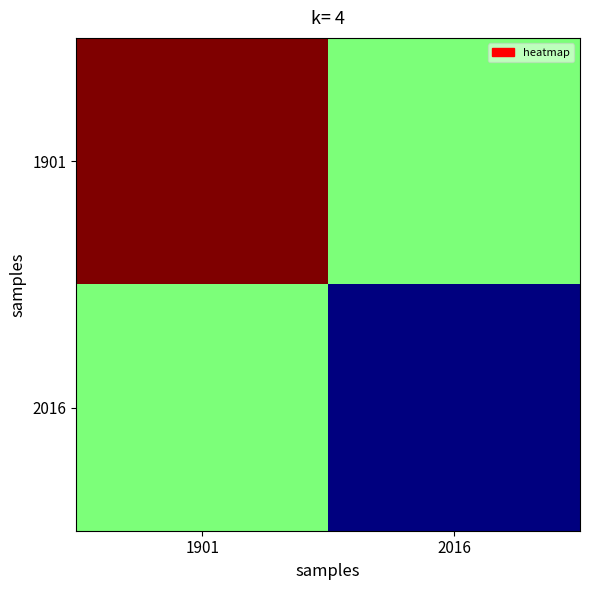

Which category has the lowest value across all series?

2016